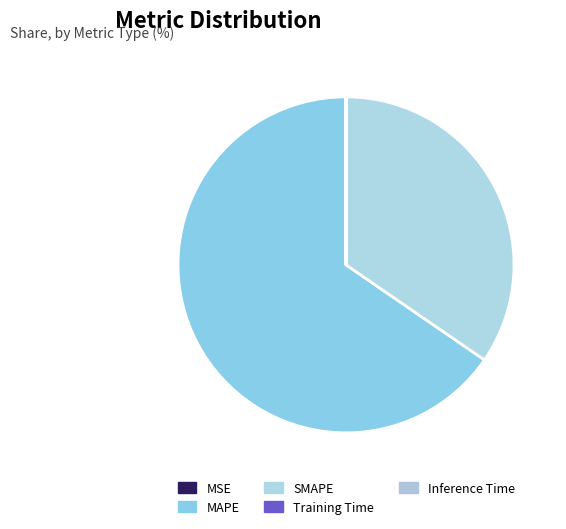

Combined, what portion of the pie is MAPE and MSE?

65.4%